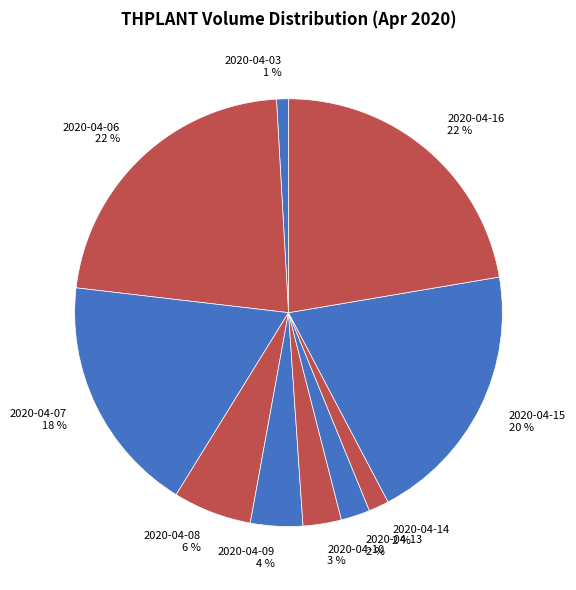

Between 2020-04-13 2 % and 2020-04-10 3 %, which is larger?

2020-04-10 3 %